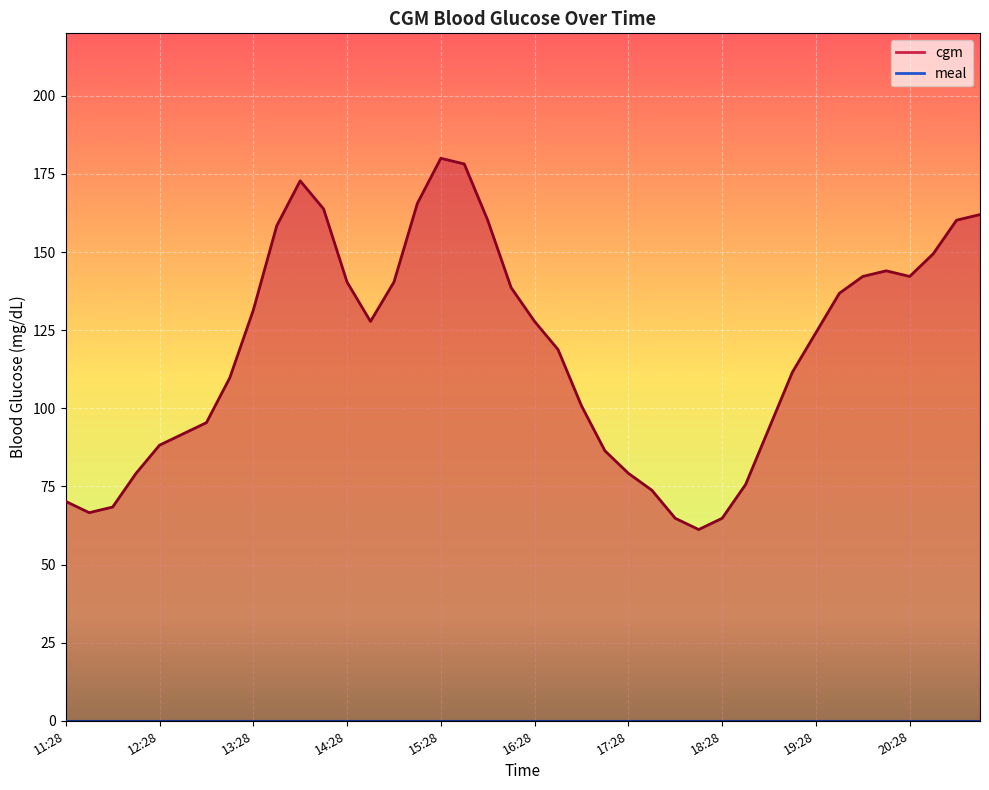

How many values are below 127?

20